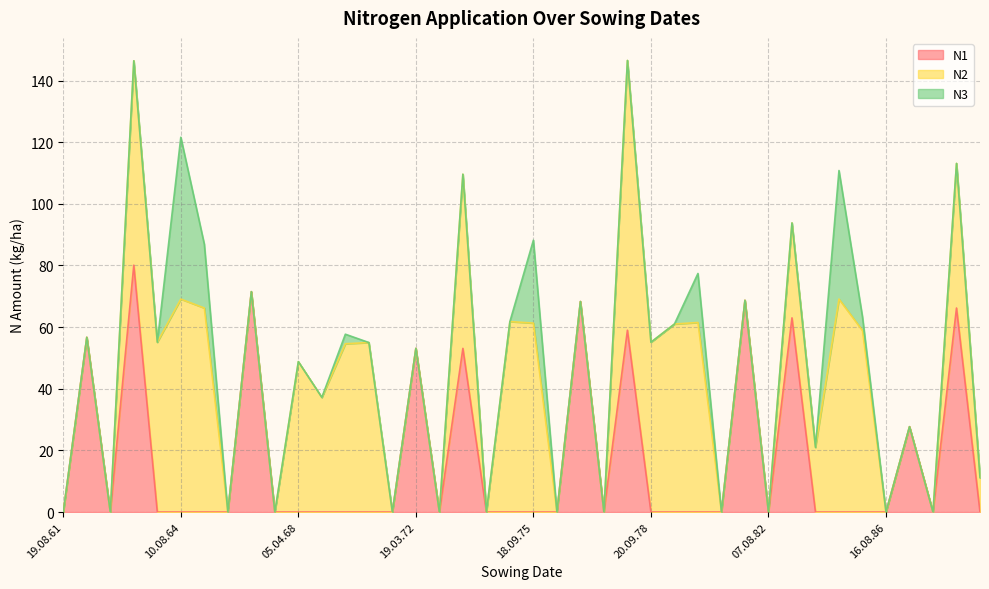

True or false: N2 has a value of 102.7 at 14.08.74.

False